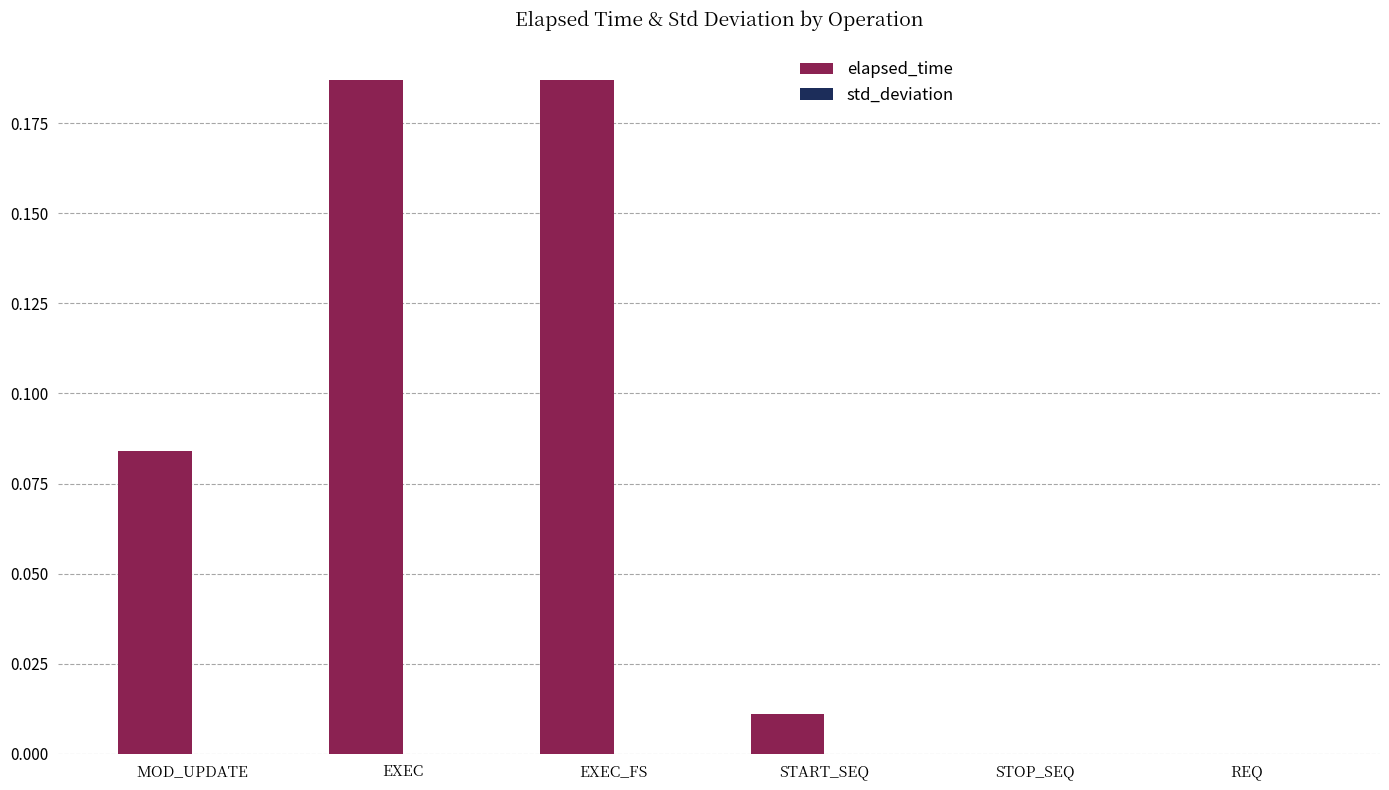

What is the sum of all elapsed_time values?

0.5